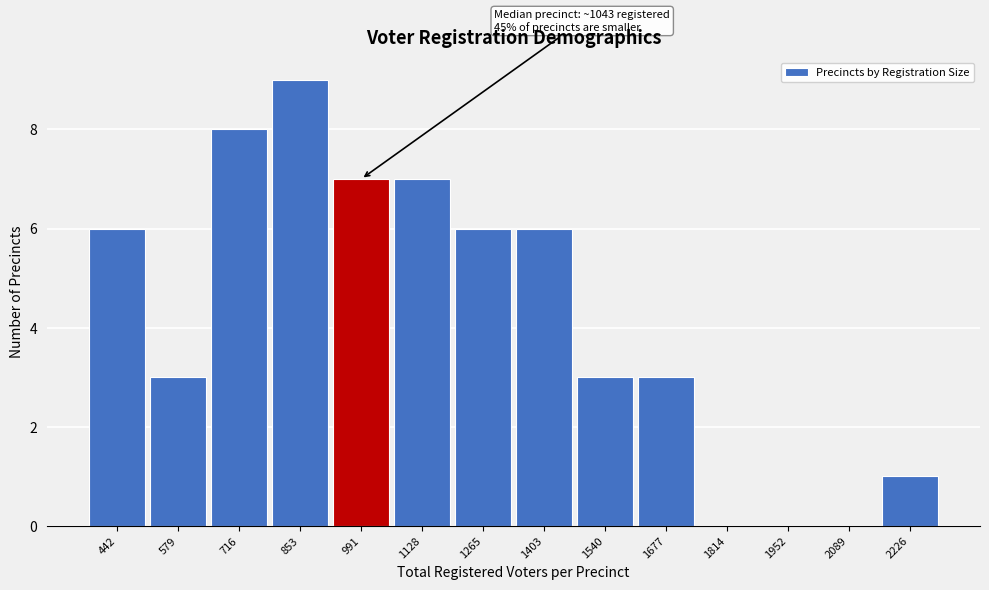

Reading right to left, transcribe all the data shown in this chart.

2226=1	2089=0	1952=0	1814=0	1677=3	1540=3	1403=6	1265=6	1128=7	991=7	853=9	716=8	579=3	442=6